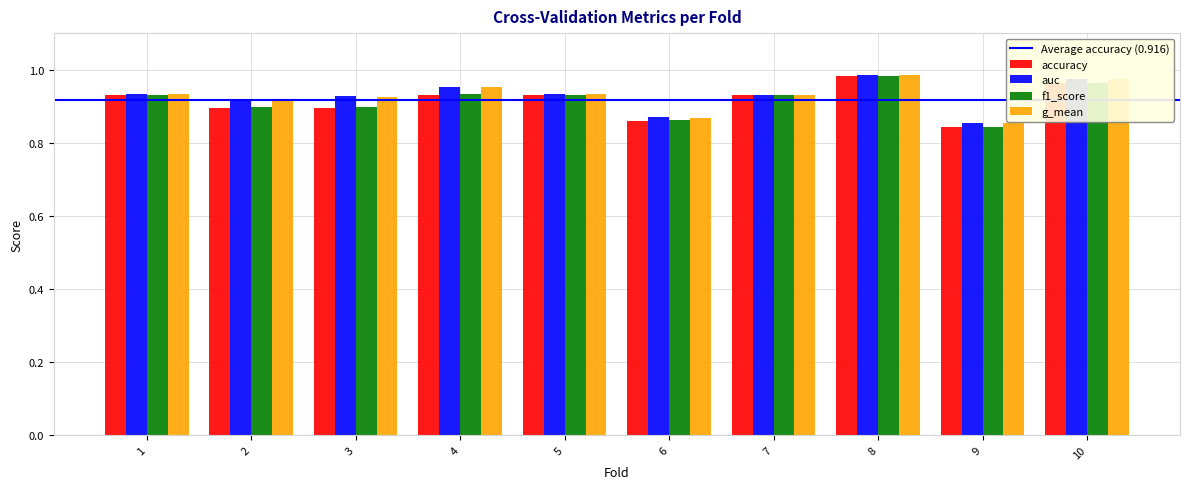

How many distinct data groups are displayed?

4